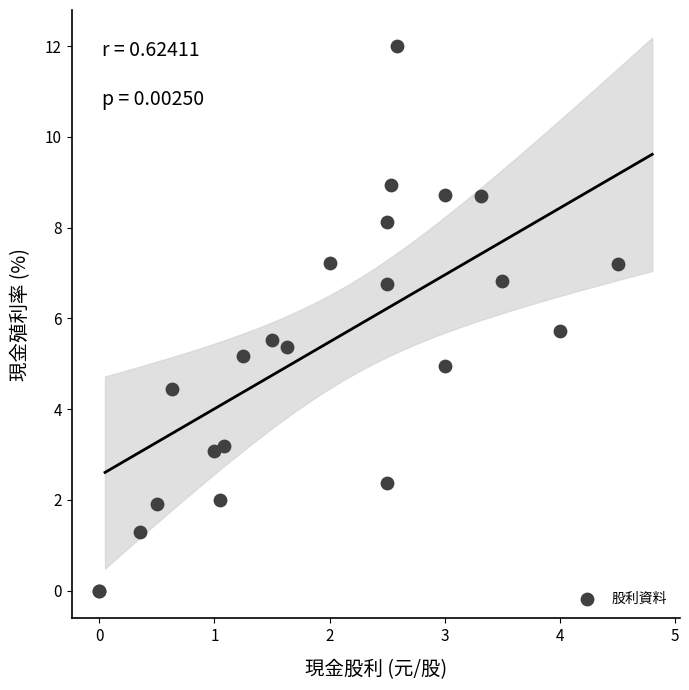

What Y value in the scatter plot is closest to 6?

5.7